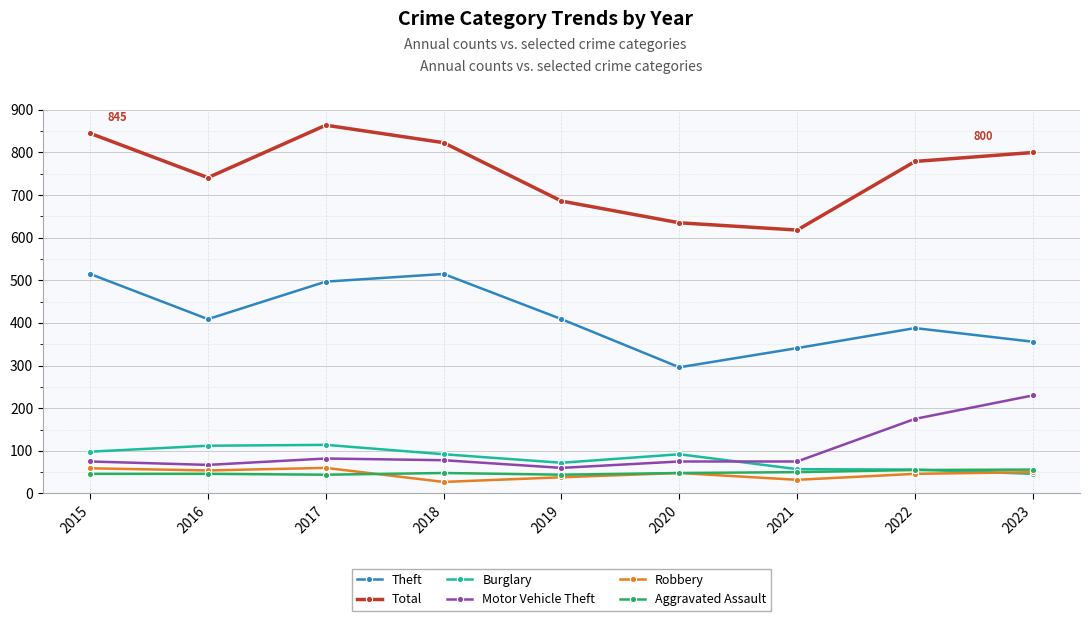

What are all the series names shown in the legend?

Theft, Total, Burglary, Motor Vehicle Theft, Robbery, Aggravated Assault